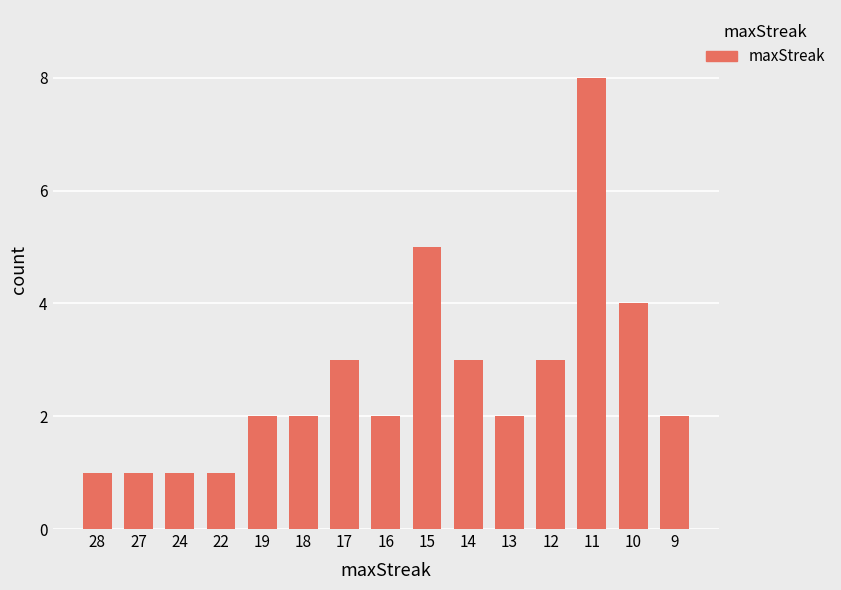

What is the greatest value displayed?

8